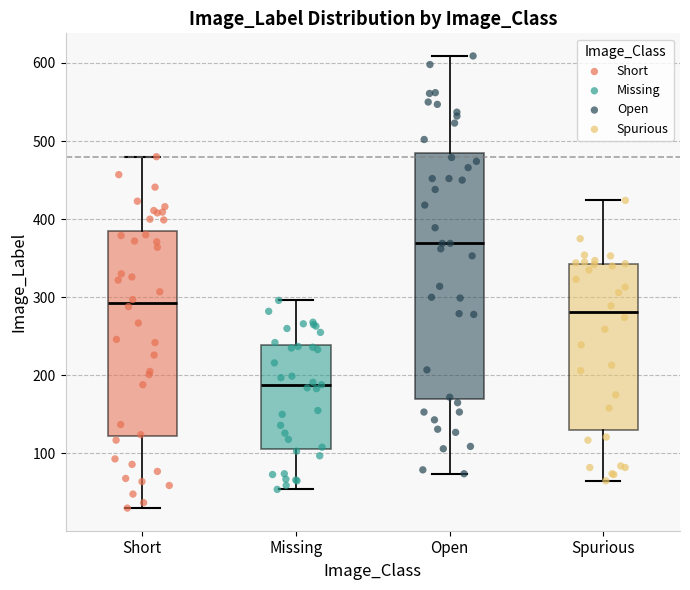

Reading left to right, read every box against the y-axis: the position of its median line, the range the box covers, and the ends of its whiskers. The values are not printed on the chart, so give them approximately, as read against the axis.

Short: median 290, box 120 to 380, whiskers 30 to 480
Missing: median 190, box 110 to 240, whiskers 50 to 300
Open: median 370, box 170 to 480, whiskers 70 to 610
Spurious: median 280, box 130 to 340, whiskers 70 to 420